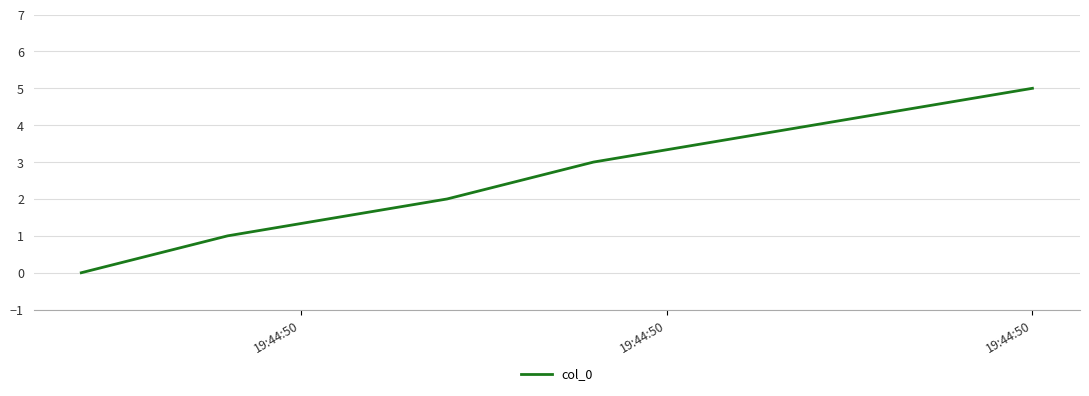

What is the difference between the second highest and second lowest values?

3